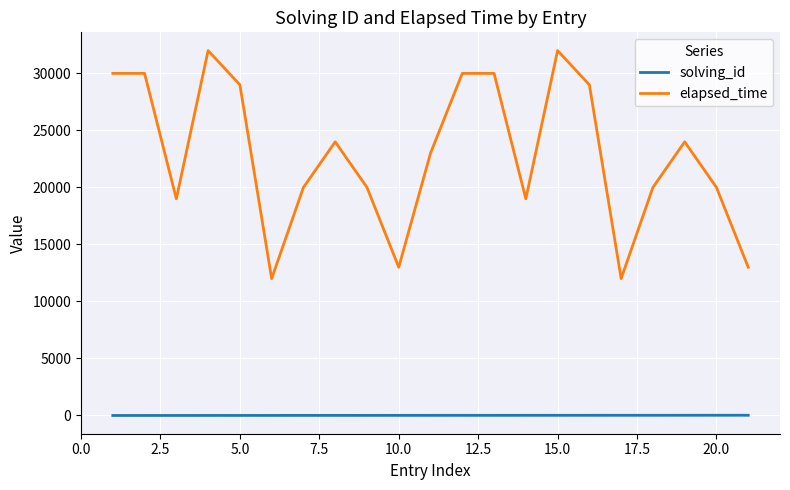

List the series in order of their peak value, lowest first.

solving_id, elapsed_time